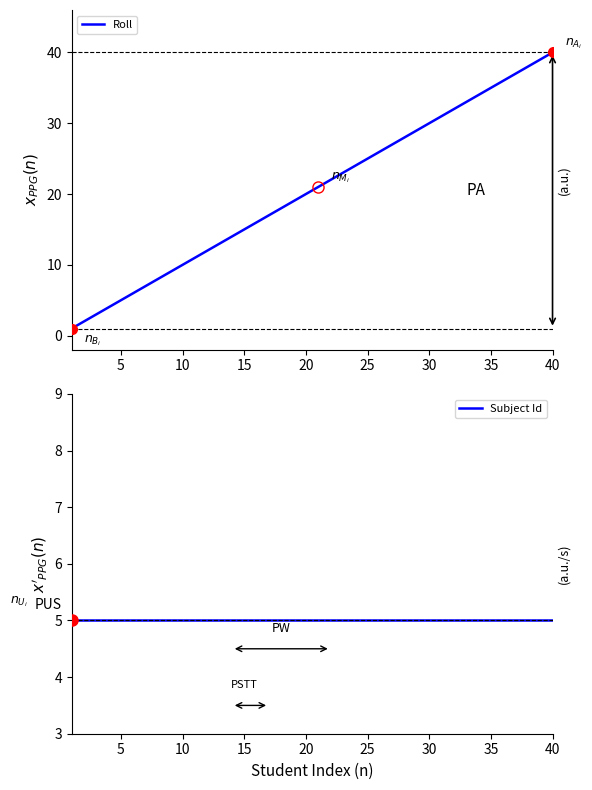

What is the difference between the second highest and second lowest values in the Roll series?

37